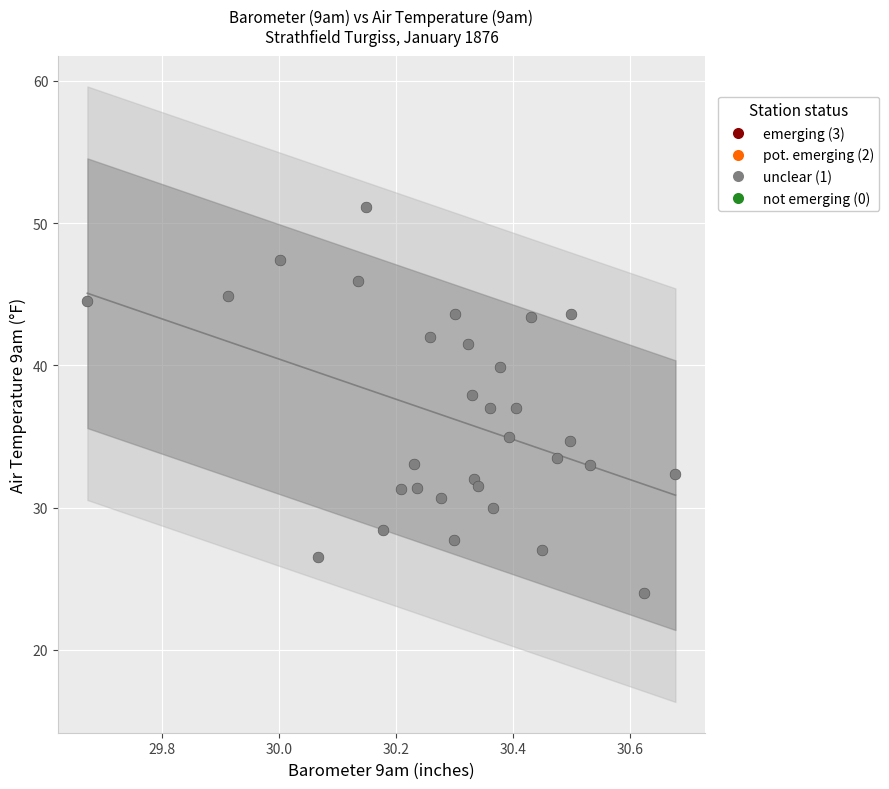

What is the range of X values (max minus min)?

1.0